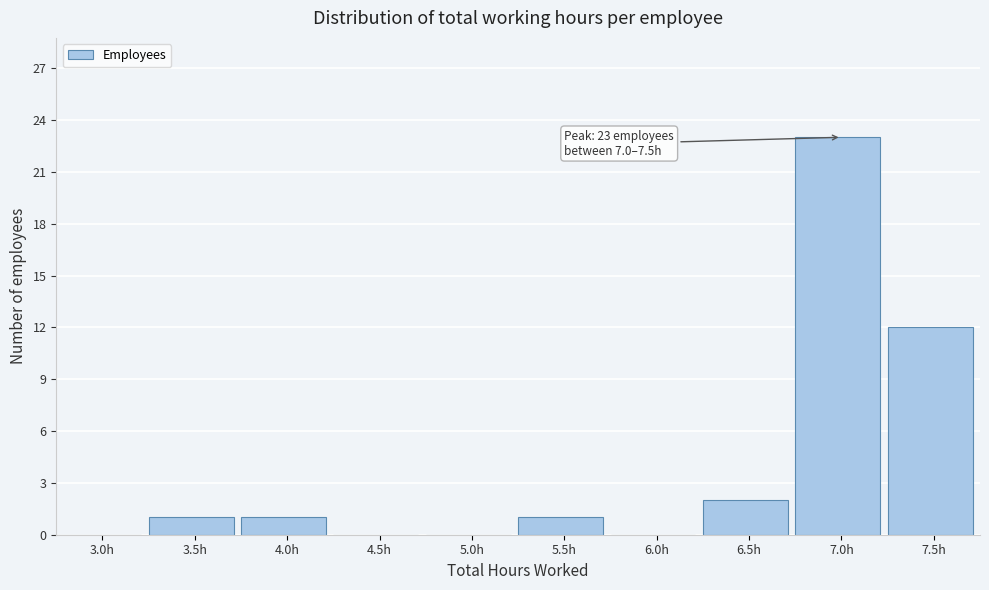

Reading left to right, extract all data points from this chart.

3.0h=0	3.5h=1	4.0h=1	4.5h=0	5.0h=0	5.5h=1	6.0h=0	6.5h=2	7.0h=23	7.5h=12